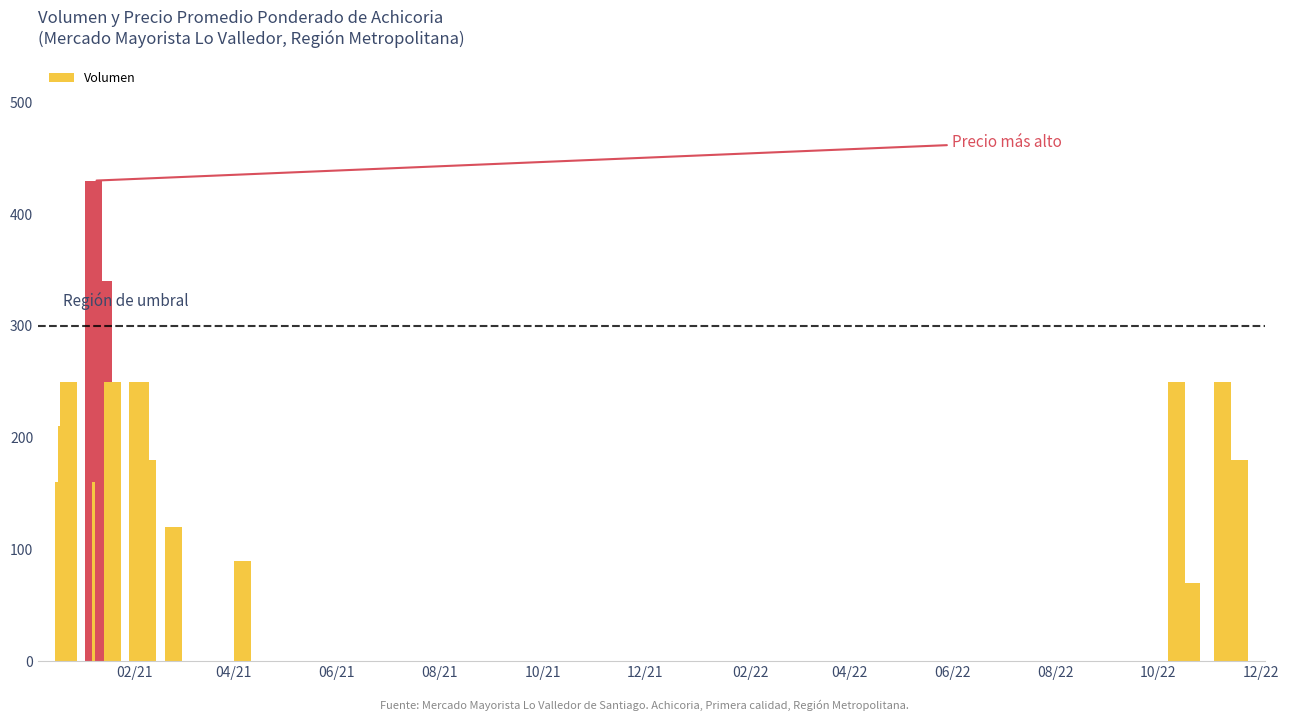

What is the value of the 2nd bar from the left?

160